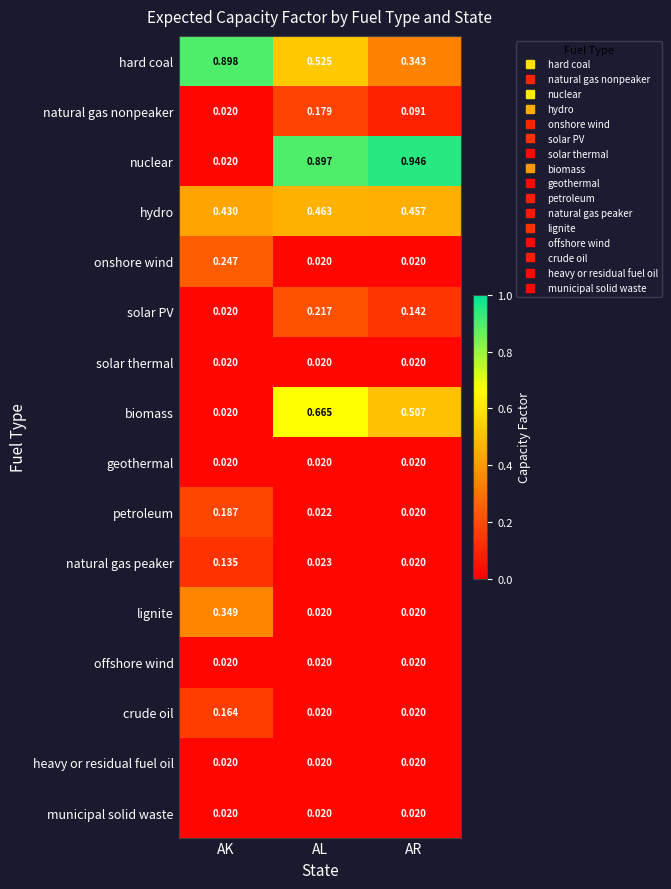

At which category is the sum across all series the highest?

AL